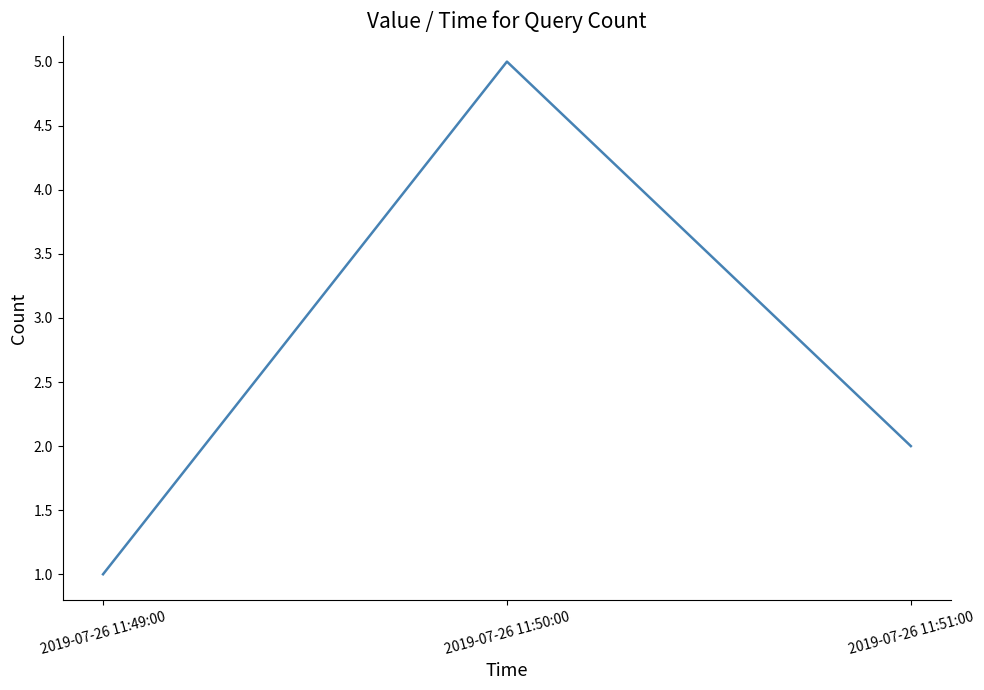

Does the chart display data point markers on the line(s)?

No